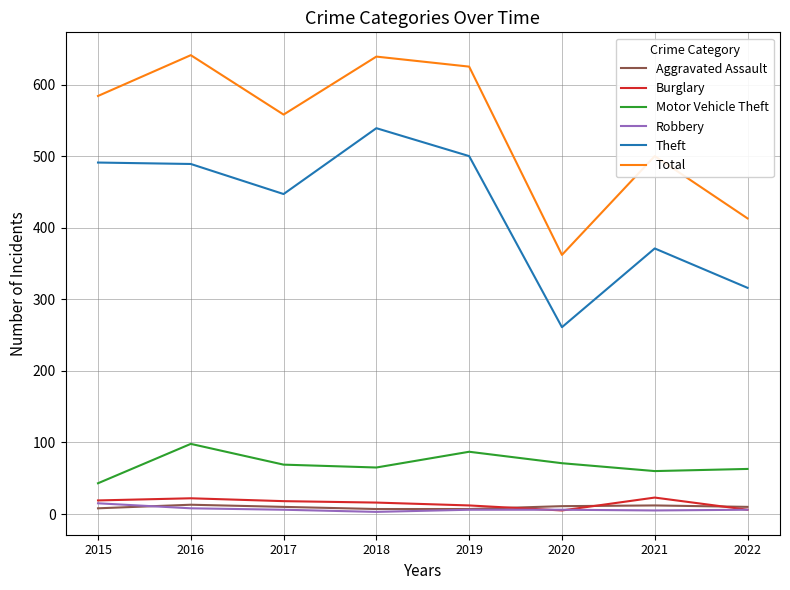

At which label is Theft closest to 400?

2021